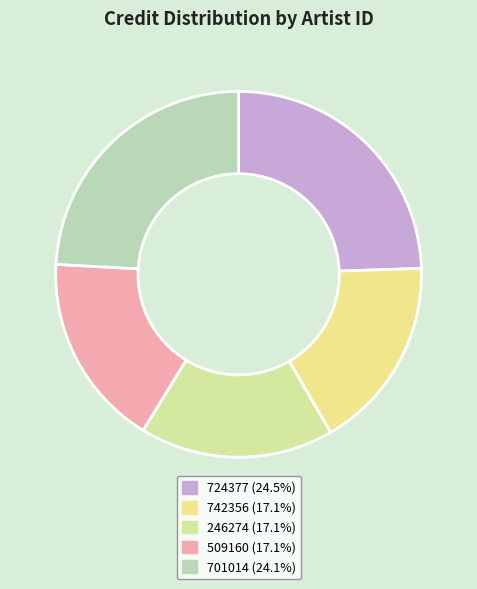

The 742356 slice represents 23% of the pie. True or false?

False